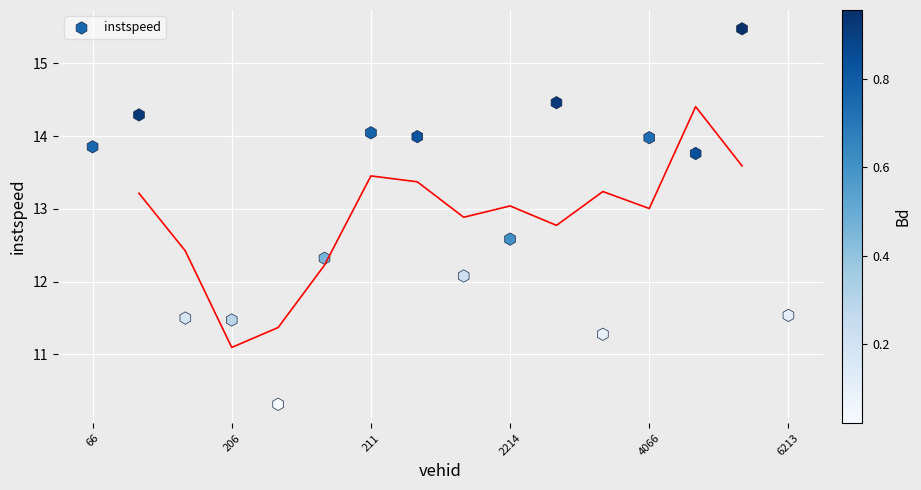

What Y value in the scatter plot is closest to 12?

12.1